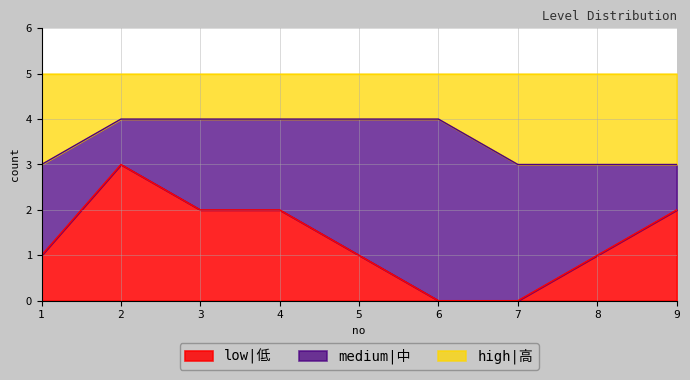

Does the chart display data point markers on the line(s)?

No